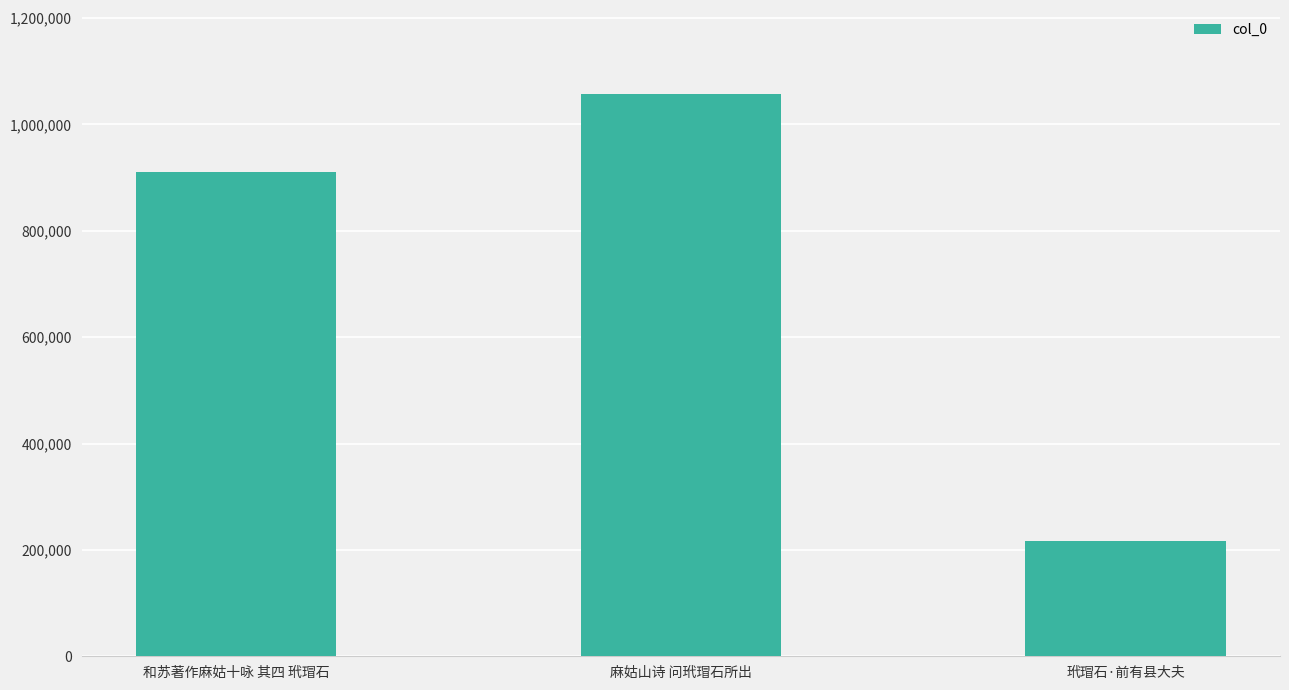

How many values are between 216574 and 1056654?

3